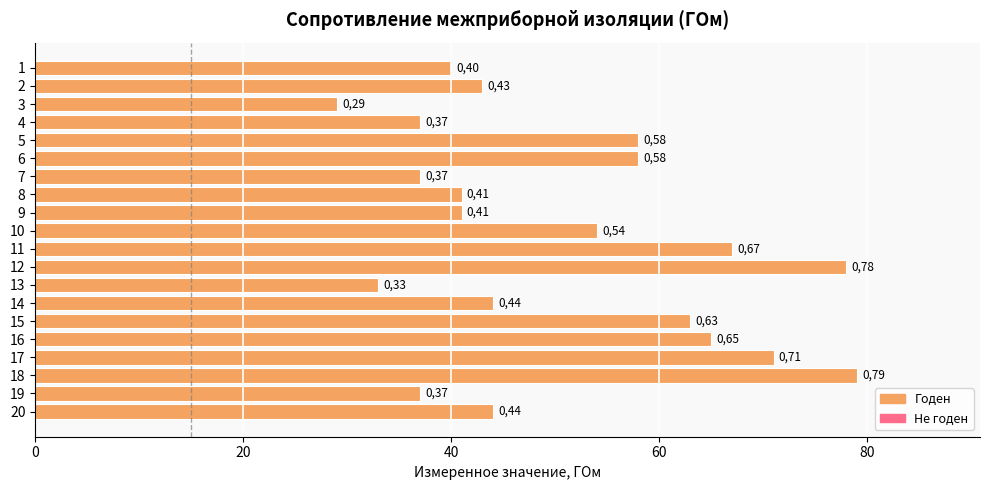

What is the greatest value displayed?

79